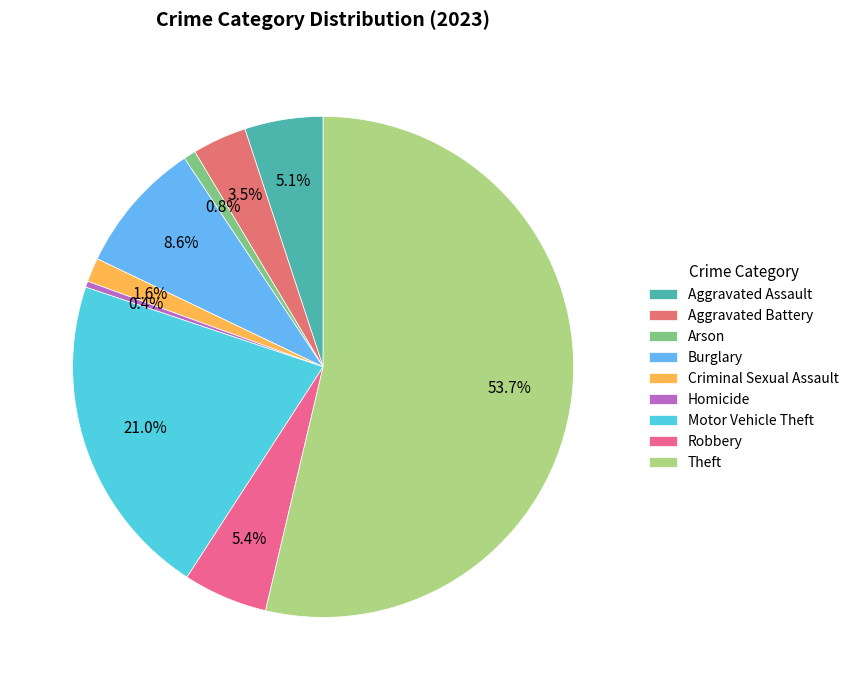

Which slice is the largest?

Theft